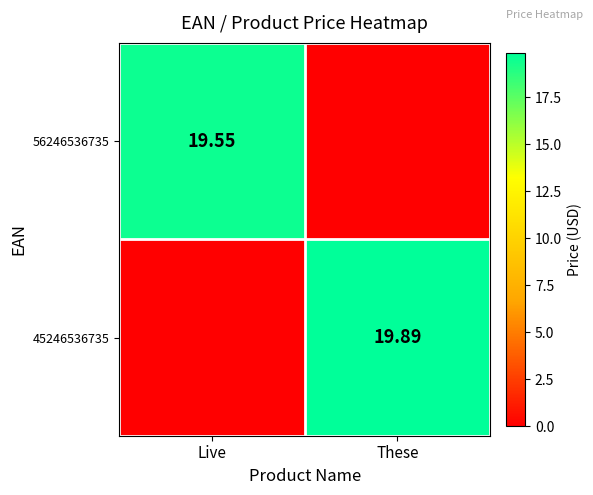

At which label does 45246536735 first exceed 19?

These